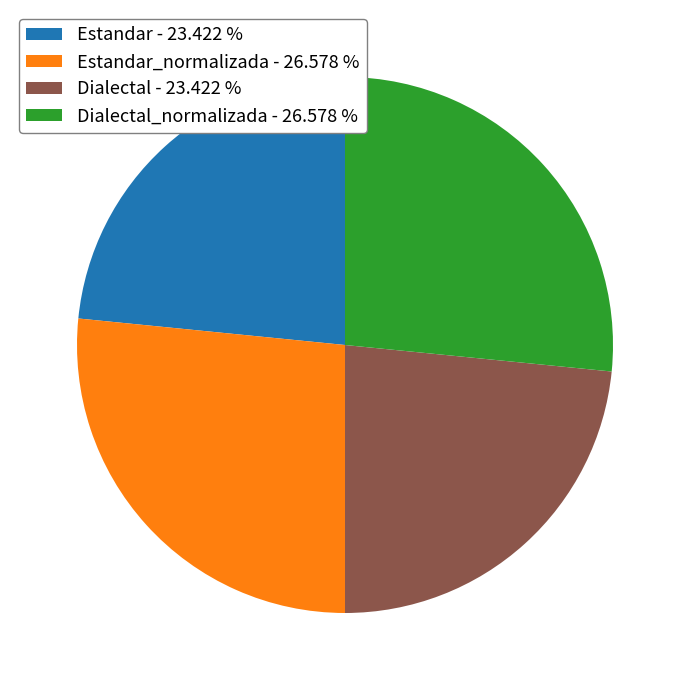

Which has a higher value, Estandar_normalizada - 26.578 % or Estandar - 23.422 %?

Estandar_normalizada - 26.578 %